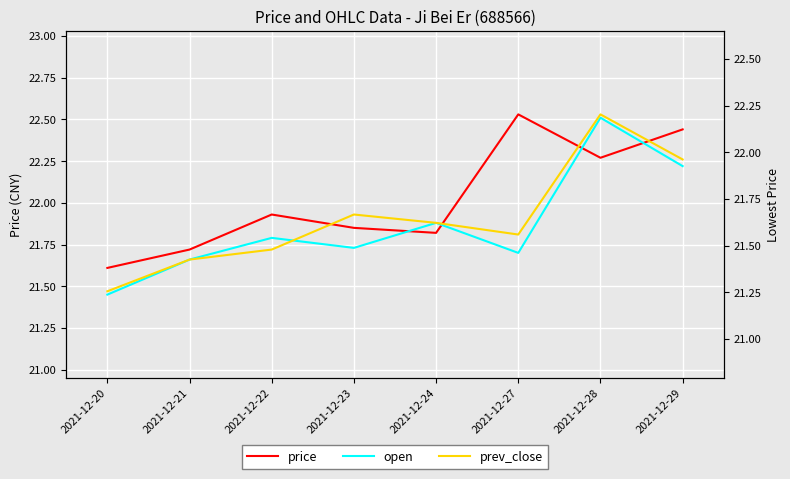

Which category has the lowest value in the open series?

2021-12-20